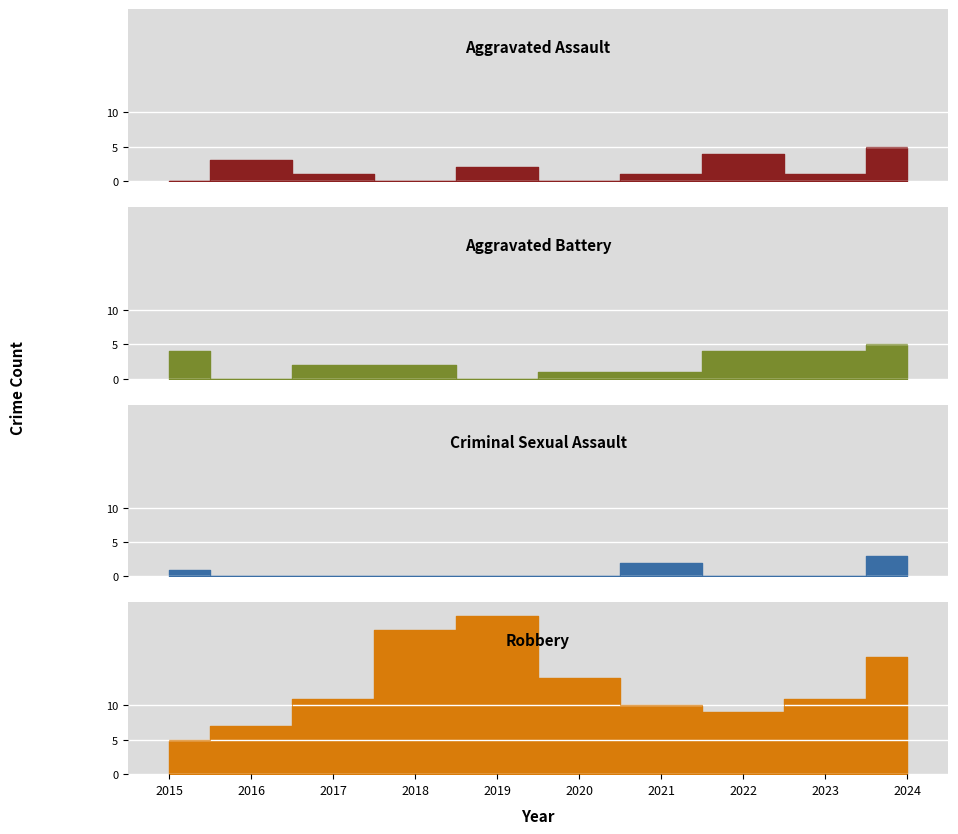

Where is Robbery nearest to the value 14?

2020